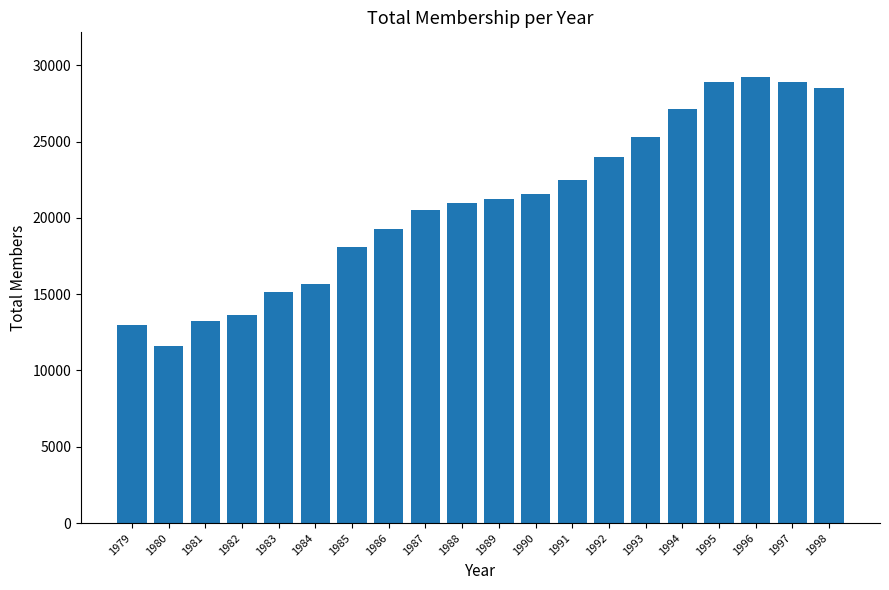

What is the change in value from 1983 to 1995?

+13712